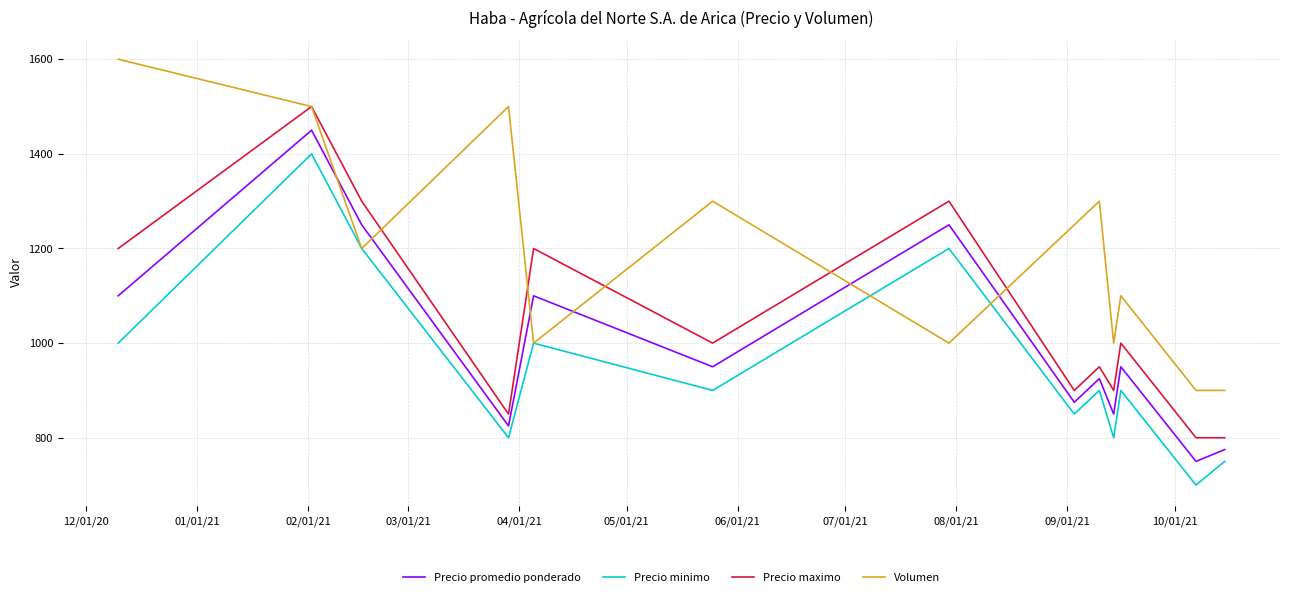

What is the maximum value shown in the chart?

1600